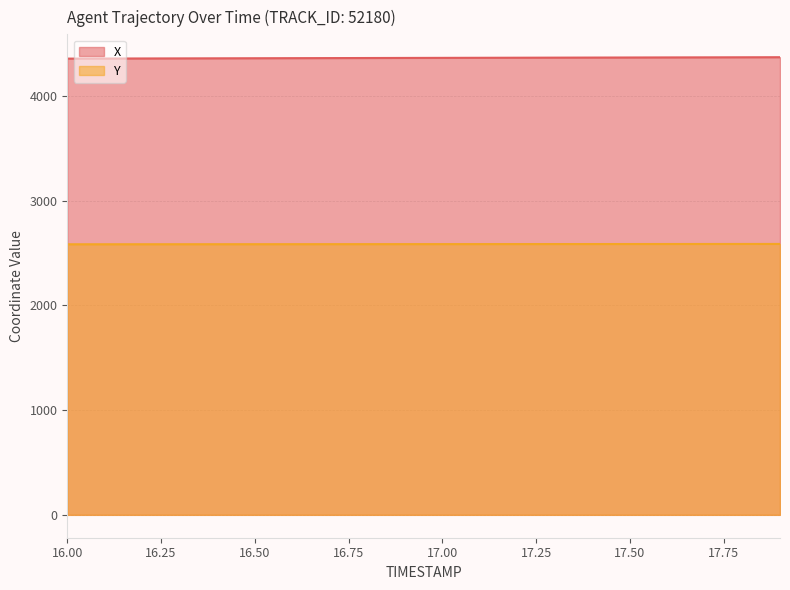

True or false: X and Y cross at least once.

False